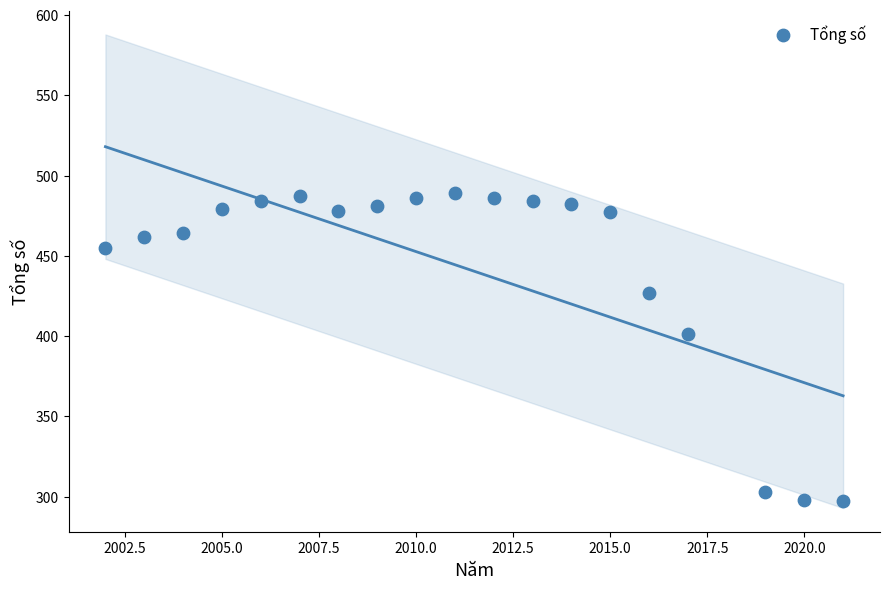

What is the range of Y values (max minus min)?

192